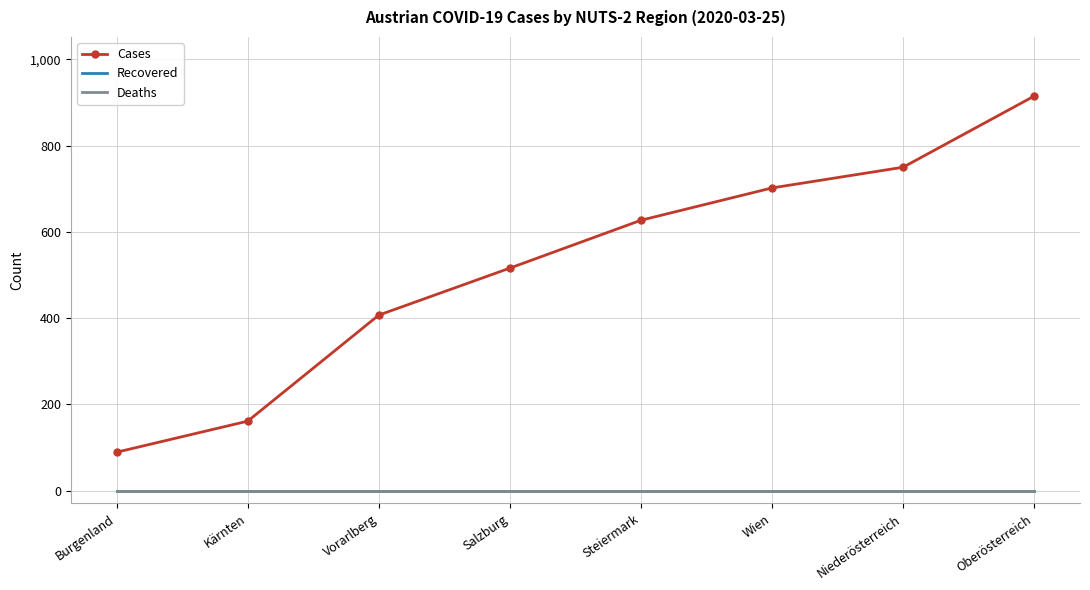

At which category is the sum across all series the highest?

Oberösterreich